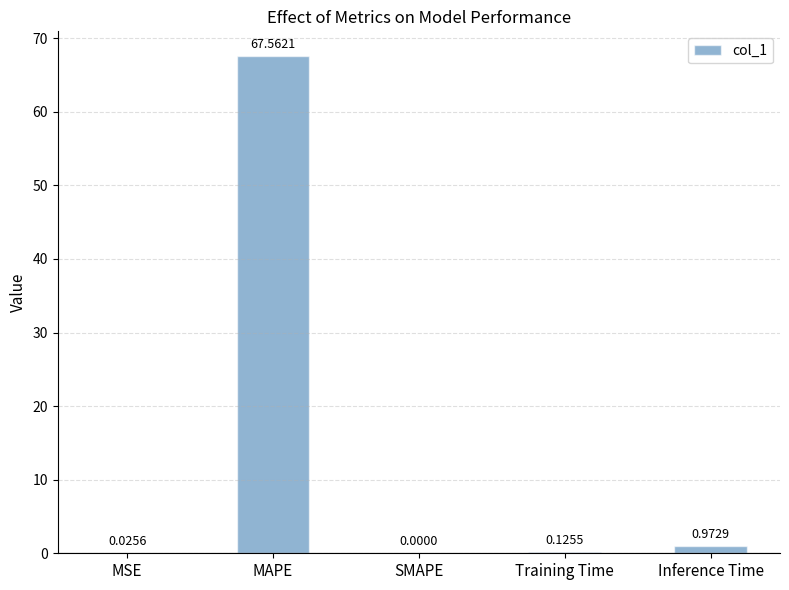

What is the sum of all values?

68.7